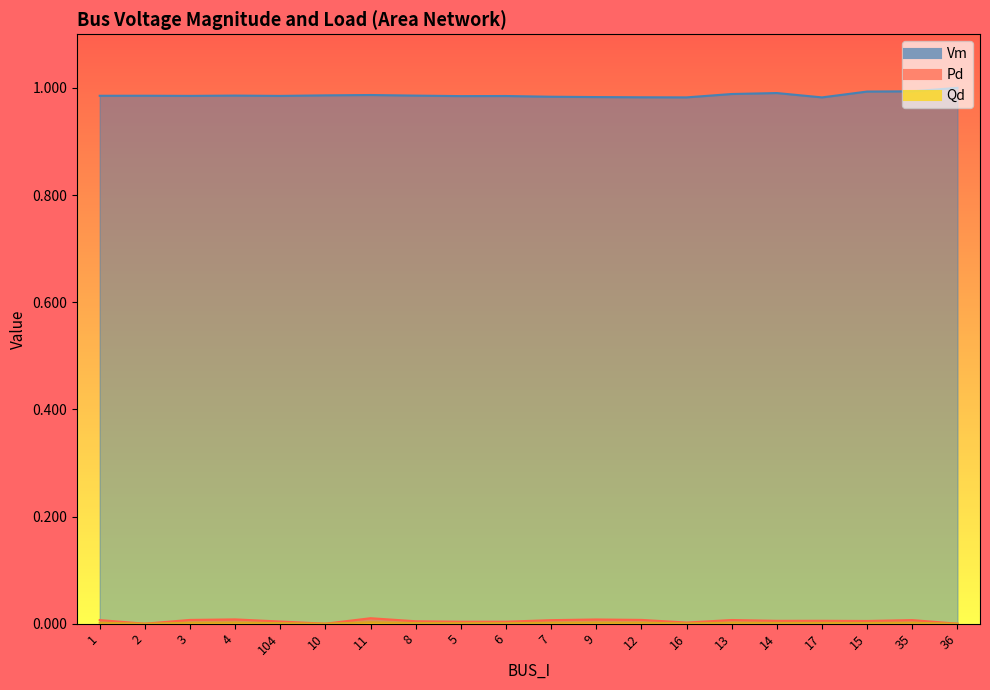

True or false: Vm and Pd cross at least once.

False